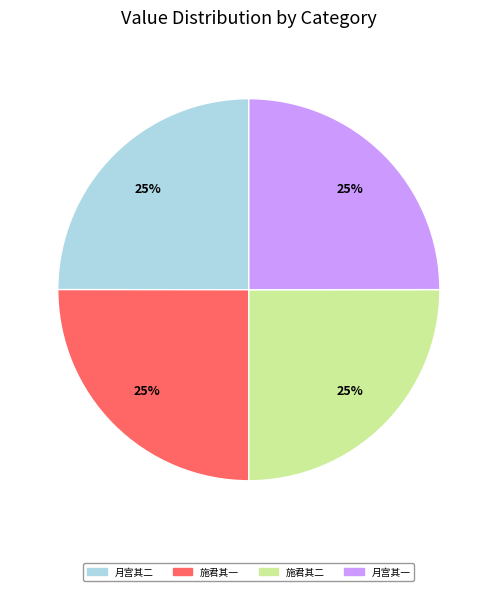

To the nearest percent, what is the average slice percentage?

25%